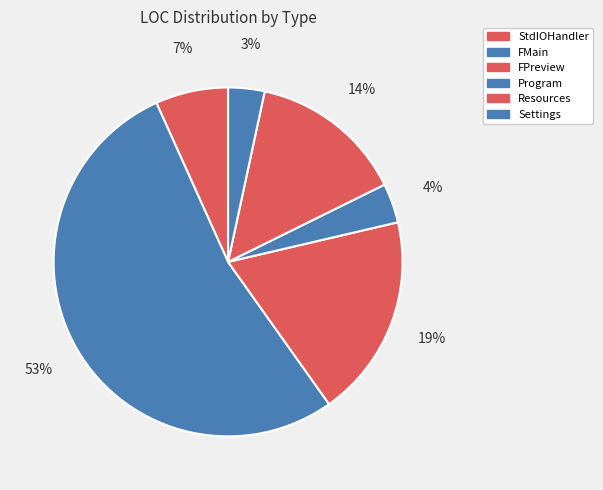

Rank the categories by value from lowest to highest.

Settings, Program, StdIOHandler, Resources, FPreview, FMain